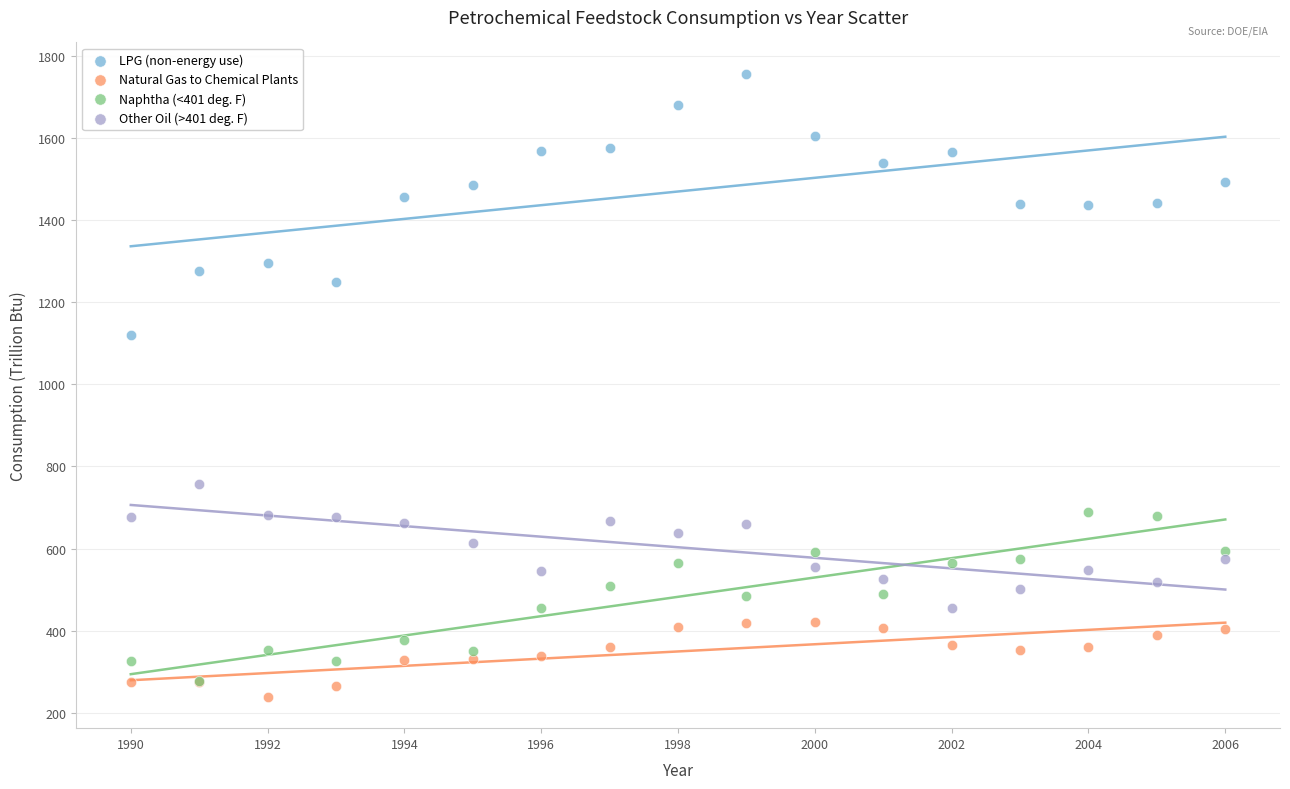

Across all series, what Y value is closest to 997?

1119.0